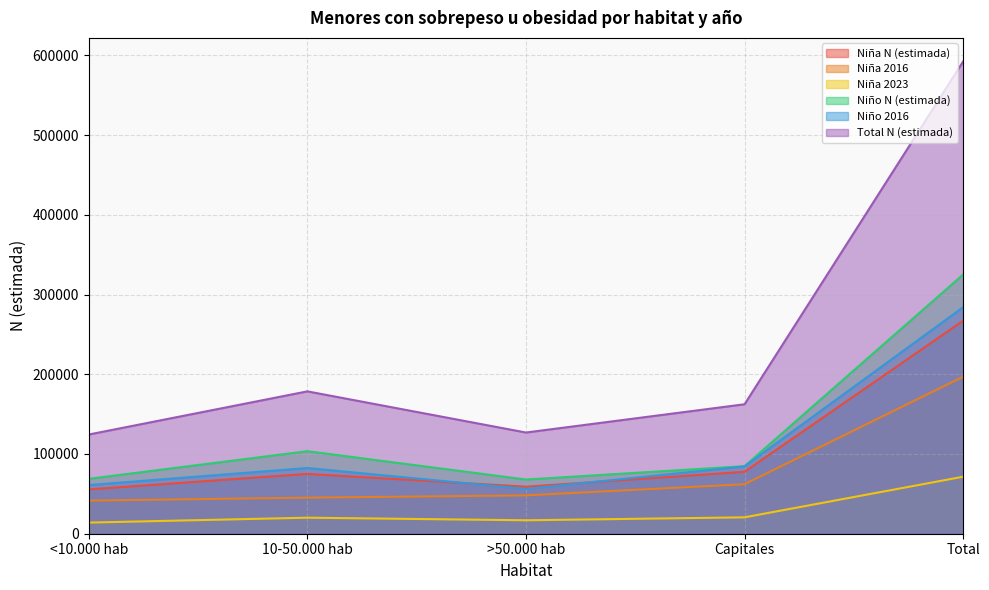

At which category does the chart reach its minimum across all series?

<10.000 hab